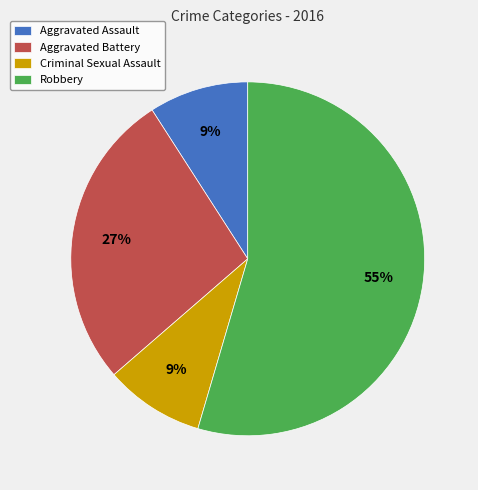

To the nearest percent, what is the difference between the Aggravated Assault and Aggravated Battery slice percentages?

18%